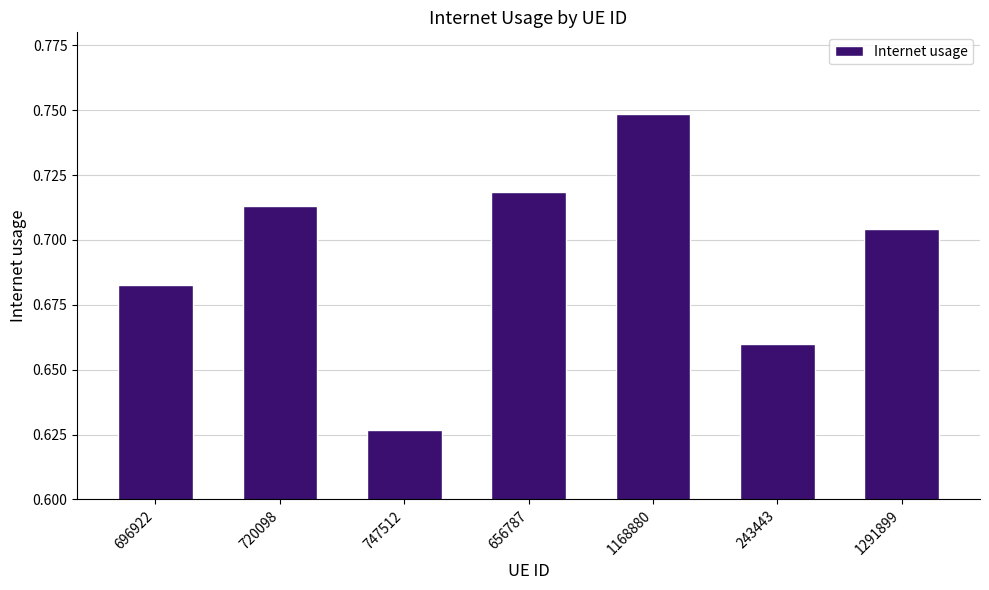

The value at 1168880 is 1.0. True or false?

False